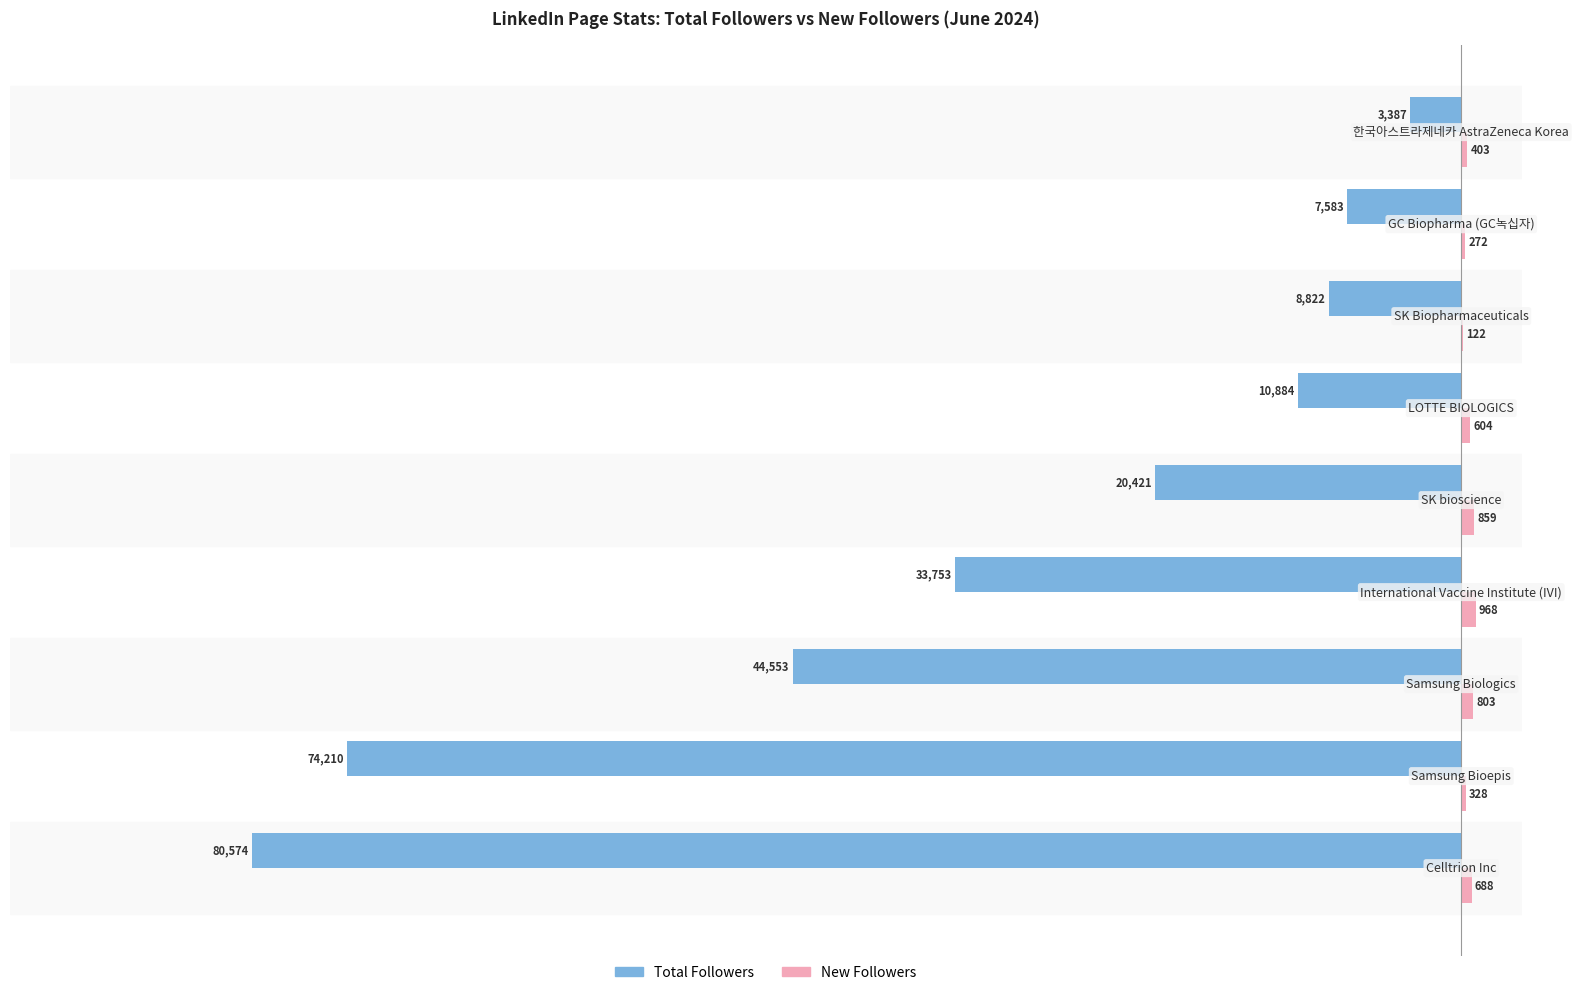

What is the greatest value displayed?

968